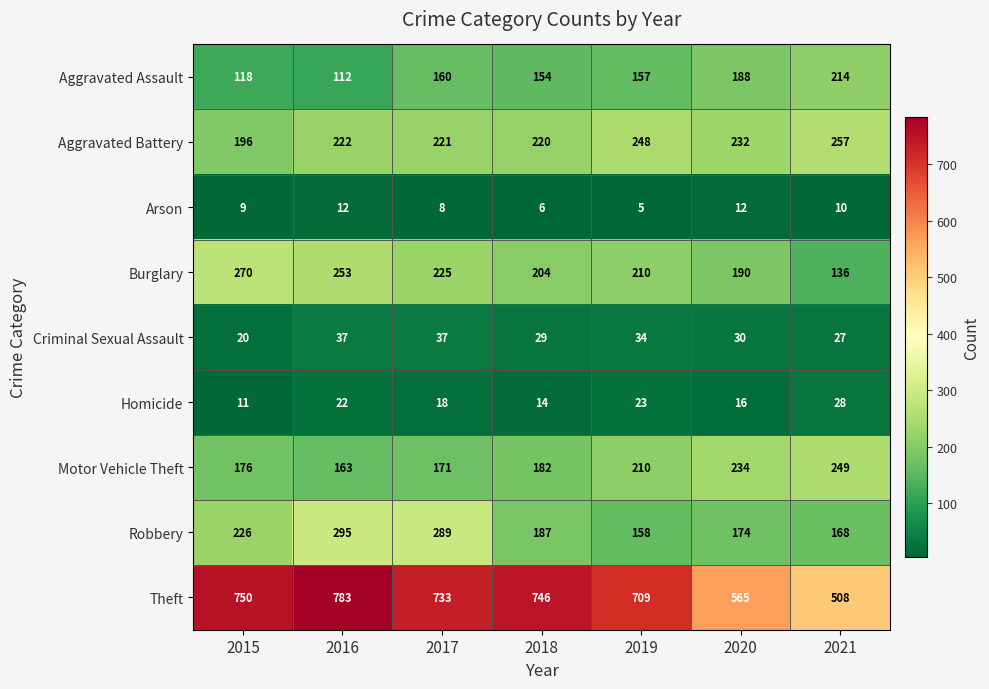

What is the difference between the Aggravated Assault values at 2016 and 2015?

6